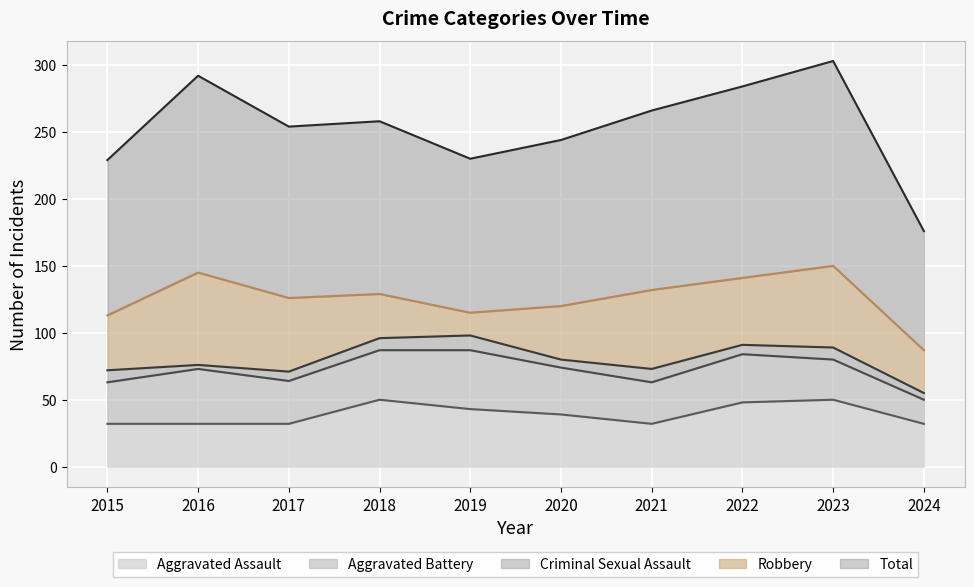

What are all the series names shown in the legend?

Aggravated Assault, Aggravated Battery, Criminal Sexual Assault, Robbery, Total